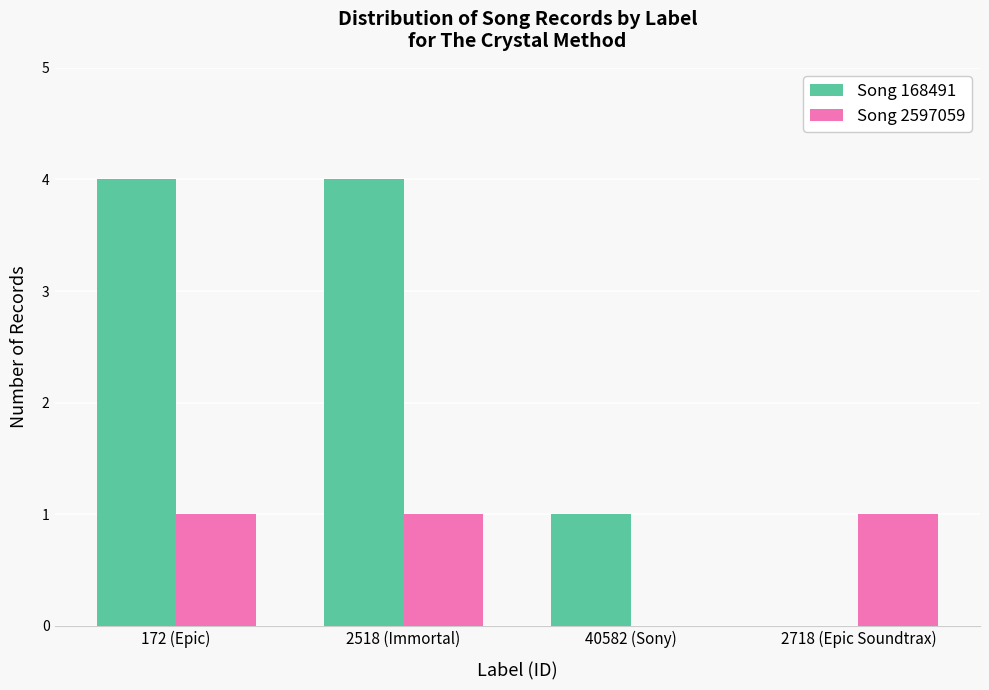

What are all the series names shown in the legend?

Song 168491, Song 2597059